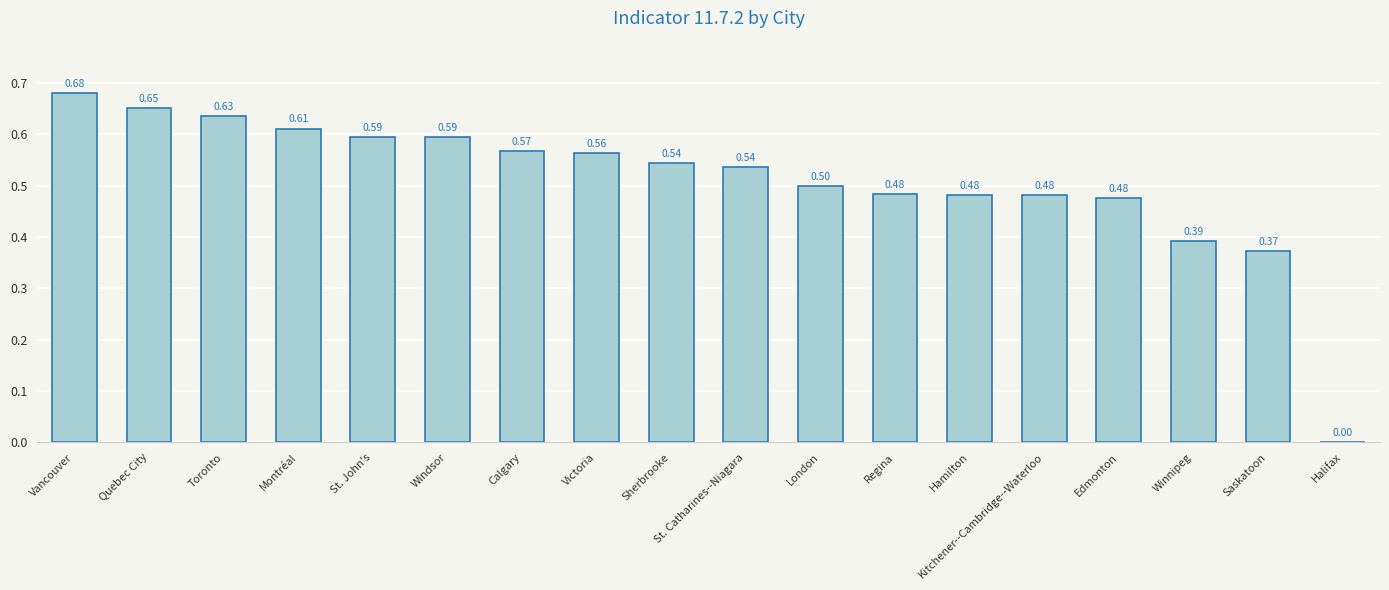

Between St. Catharines--Niagara and Edmonton, which is larger?

St. Catharines--Niagara